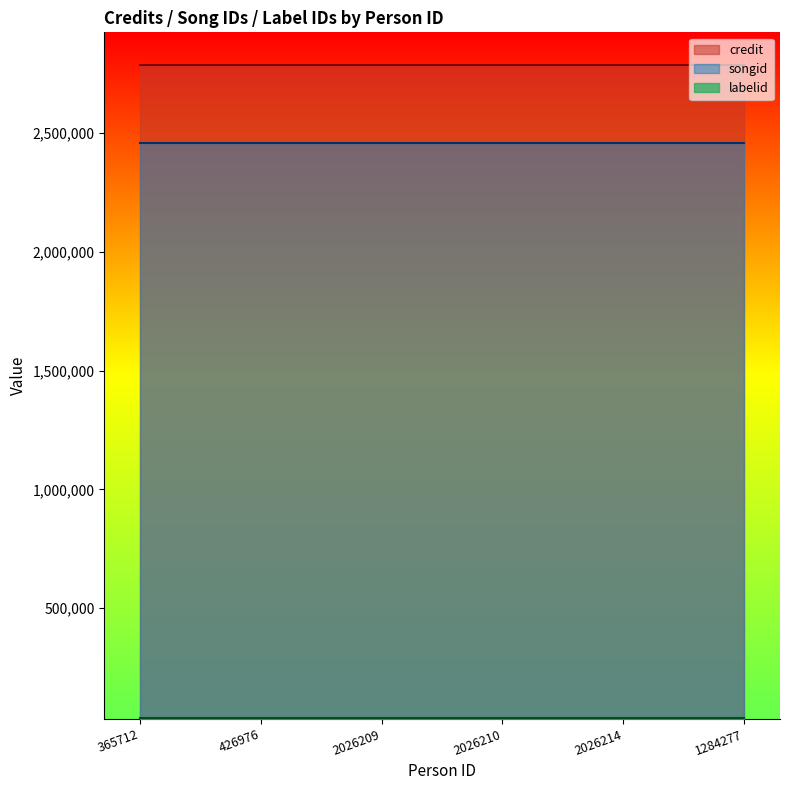

Rank the series at 2026210 from highest to lowest value.

credit, songid, labelid